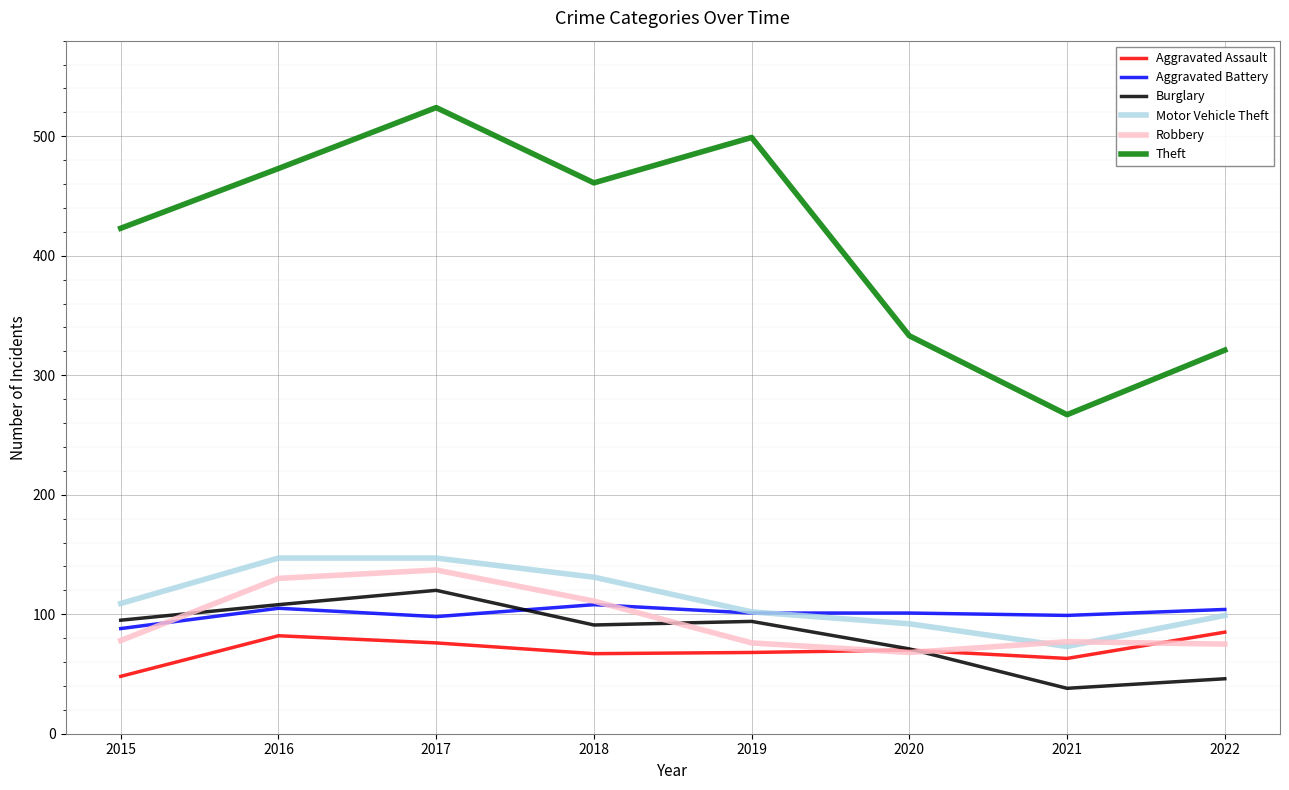

Which series has the largest total across all categories?

Theft